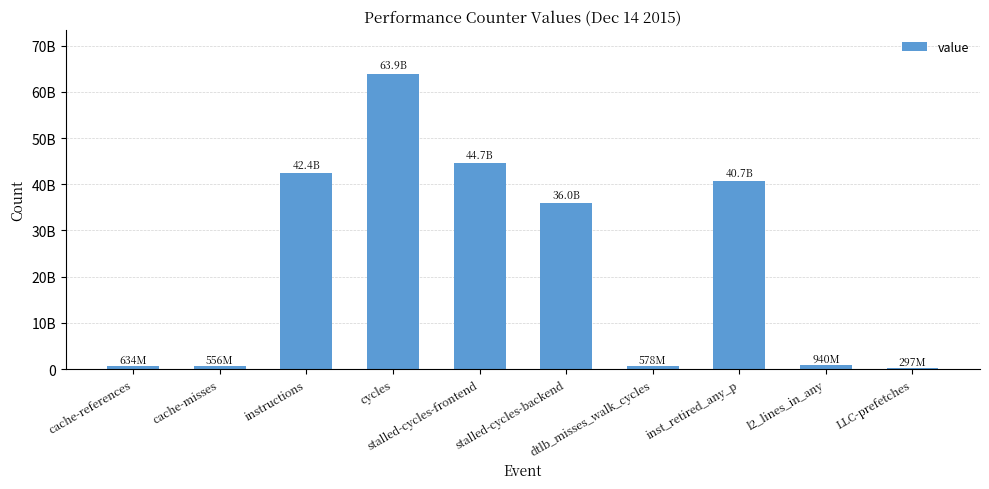

What position from the right is cycles?

7